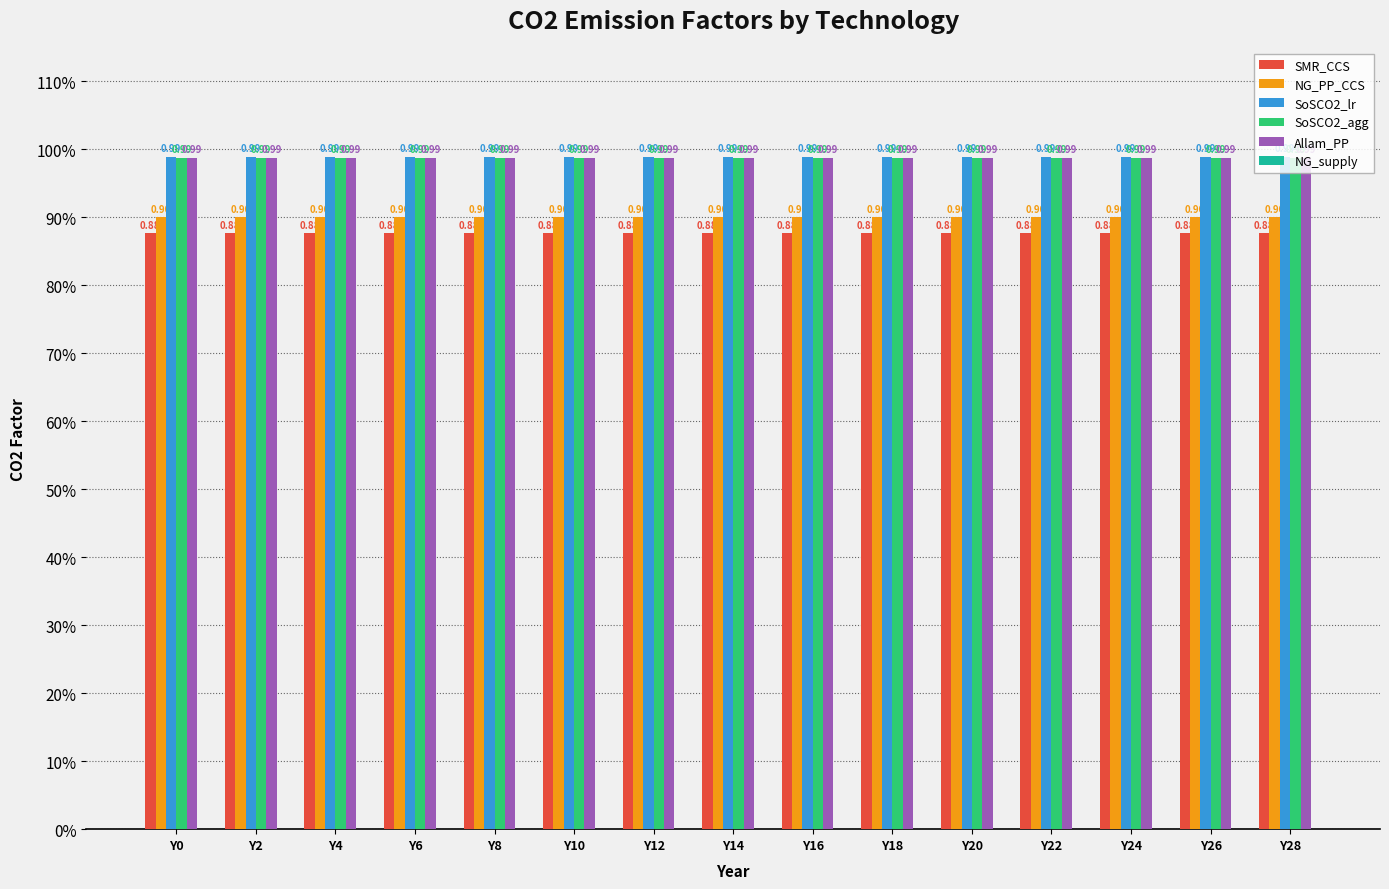

Which label corresponds to the largest value in the chart?

Y0